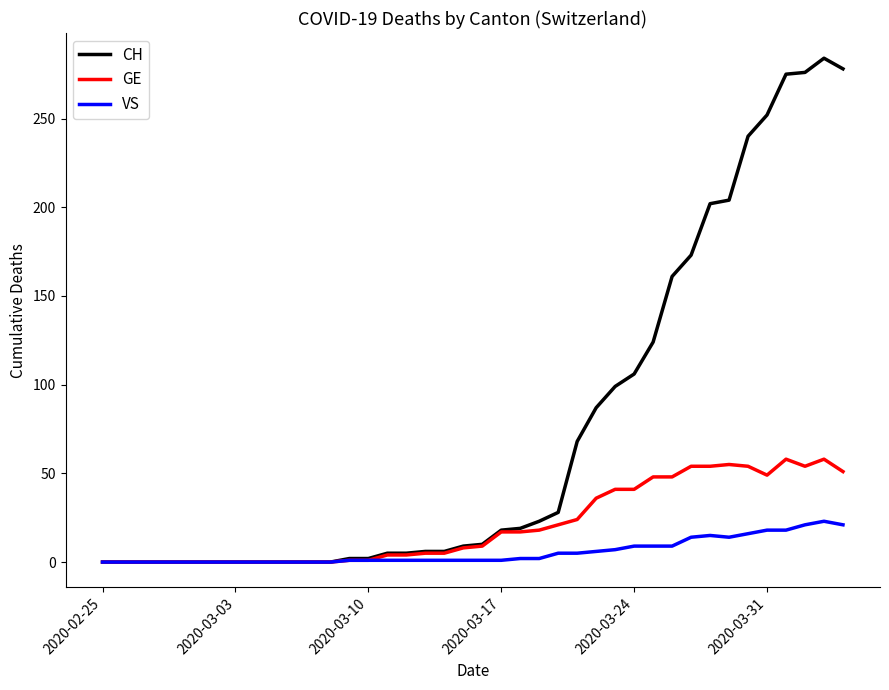

Rank the series by their maximum value, from lowest to highest.

VS, GE, CH